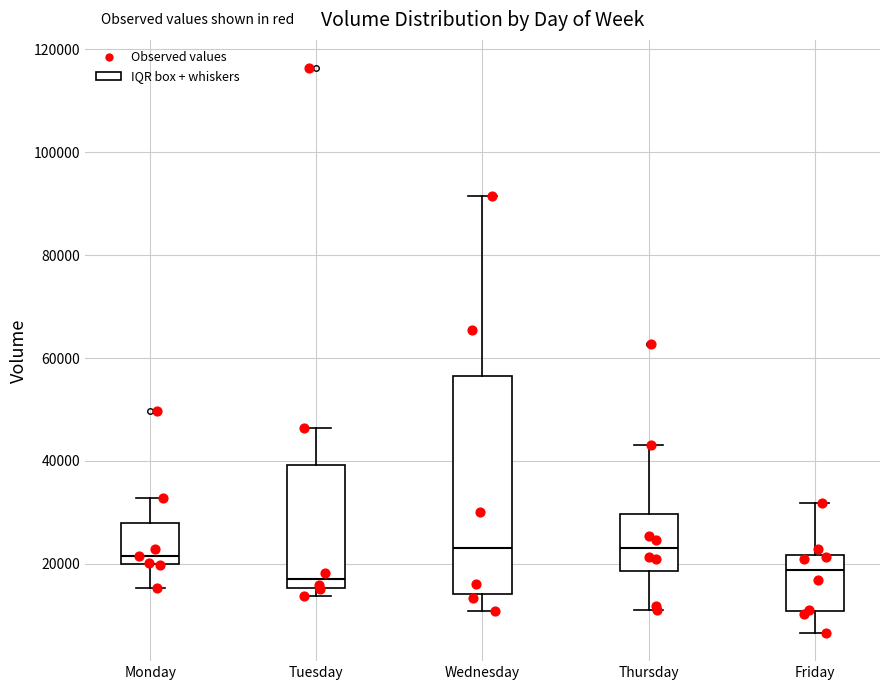

Where is the lower edge of the box for Wednesday on the y-axis? The values are not printed on the chart, so give them approximately, as read against the axis.

14000